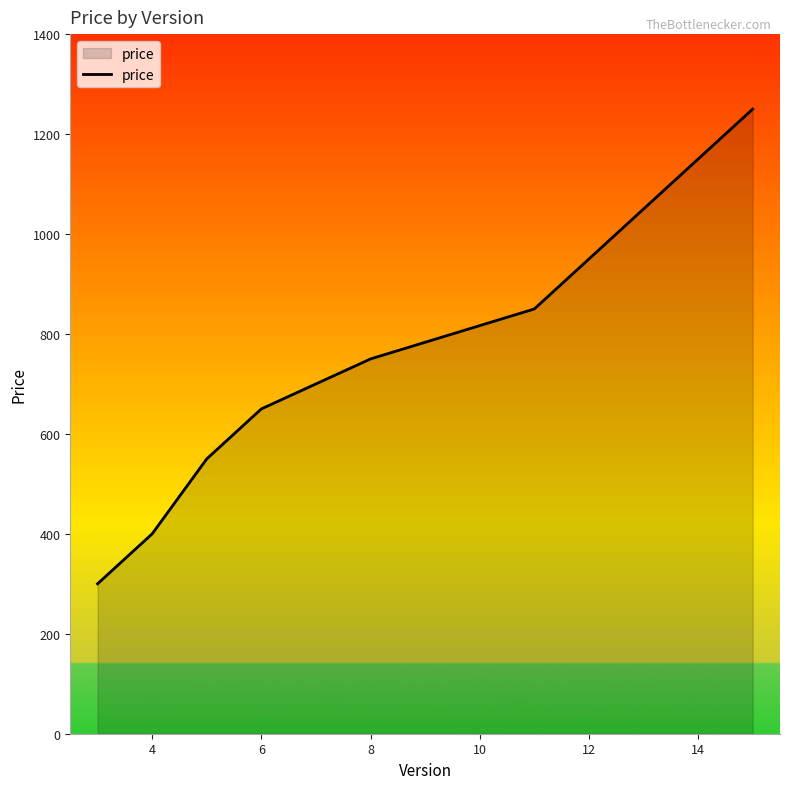

What is the smallest value displayed?

300